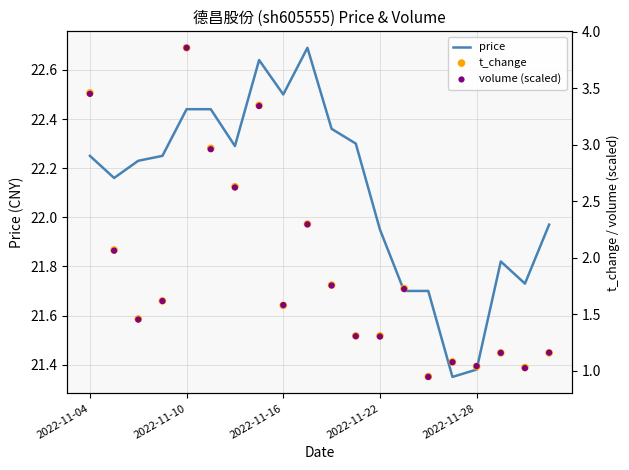

Which series reaches the maximum Y coordinate?

price